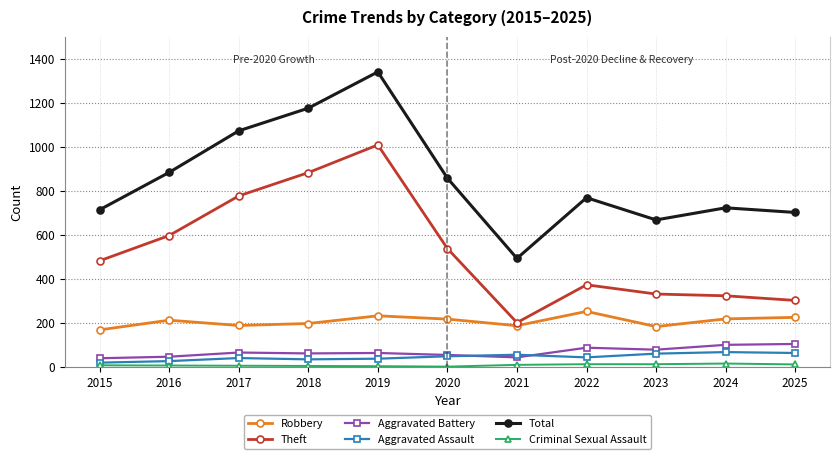

Is it true that Robbery equals 187 at 2017?

True